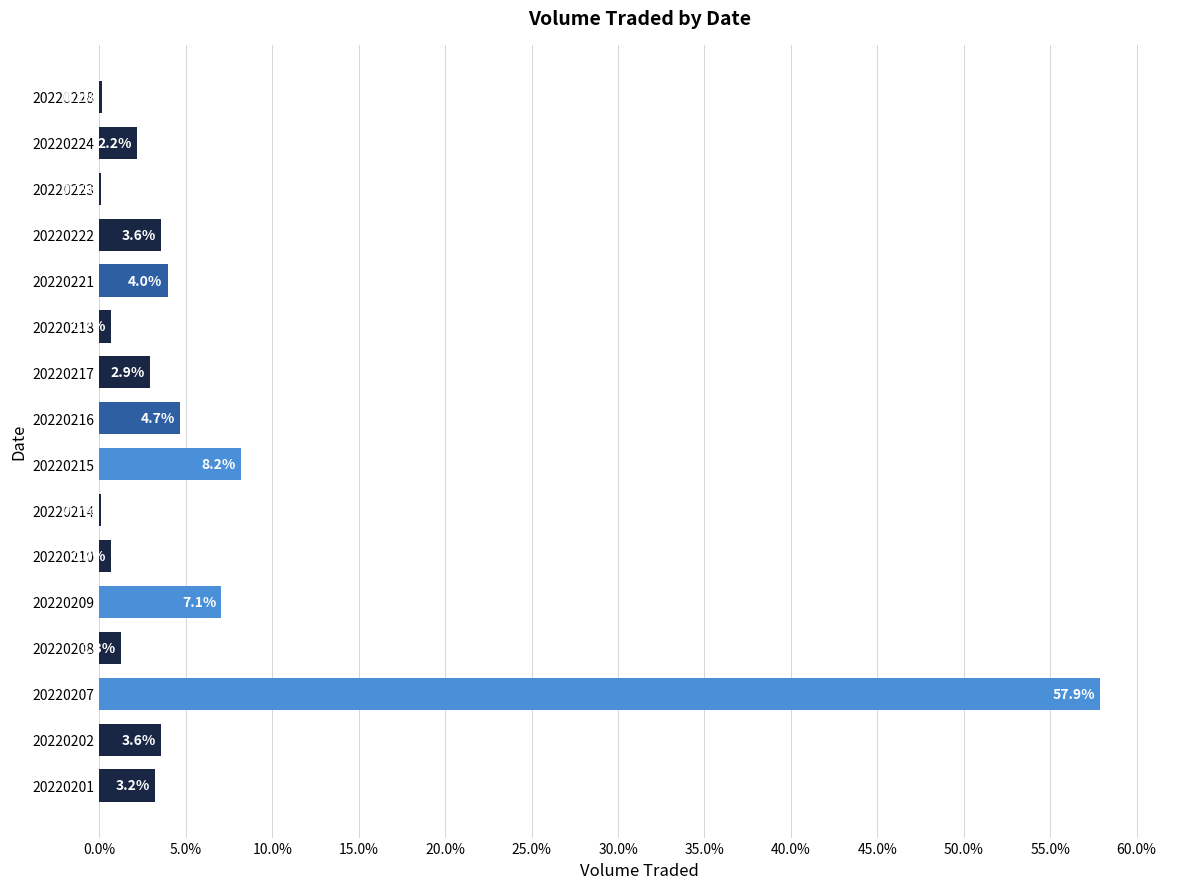

What is the change in value from 20220217 to 20220218?

-2.2